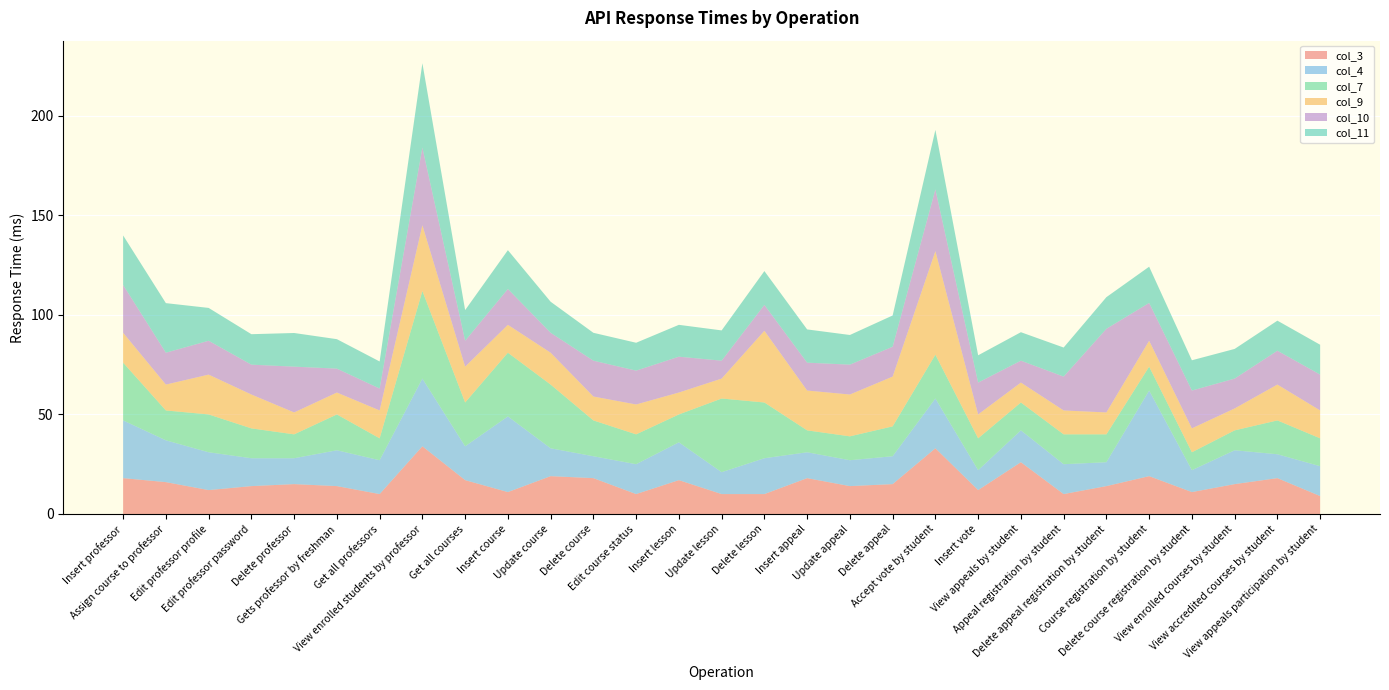

Reading left to right, transcribe all the data shown in this chart.

col_3: 18.0	16.0	12.0	14.0	15.0	14.0	10.0	34.0	17.0	11.0	19.0	18.0	10.0	17.0	10.0	10.0	18.0	14.0	15.0	33.0	12.0	26.0	10.0	14.0	19.0	11.0	15.0	18.0	9.0
col_4: 29.0	21.0	19.0	14.0	13.0	18.0	17.0	34.0	17.0	38.0	14.0	11.0	15.0	19.0	11.0	18.0	13.0	13.0	14.0	25.0	10.0	16.0	15.0	12.0	43.0	11.0	17.0	12.0	15.0
col_7: 29.0	15.0	19.0	15.0	12.0	18.0	11.0	44.0	22.0	32.0	32.0	18.0	15.0	14.0	37.0	28.0	11.0	12.0	15.0	22.0	16.0	14.0	15.0	14.0	12.0	9.0	10.0	17.0	14.0
col_9: 15.0	13.0	20.0	17.0	11.0	11.0	14.0	33.0	18.0	14.0	16.0	12.0	15.0	11.0	10.0	36.0	20.0	21.0	25.0	52.0	12.0	10.0	12.0	11.0	13.0	12.0	11.0	18.0	14.0
col_10: 24.0	16.0	17.0	15.0	23.0	12.0	11.0	39.0	13.0	18.0	10.0	18.0	17.0	18.0	9.0	13.0	14.0	15.0	15.0	31.0	16.0	11.0	17.0	42.0	19.0	19.0	15.0	17.0	18.0
col_11: 24.9	24.9	16.5	15.3	16.9	14.8	13.6	42.4	15.4	19.5	15.6	14.0	14.0	16.0	15.2	17.0	16.7	14.9	15.7	29.9	13.7	14.3	14.6	15.9	18.2	15.2	14.9	15.1	15.0